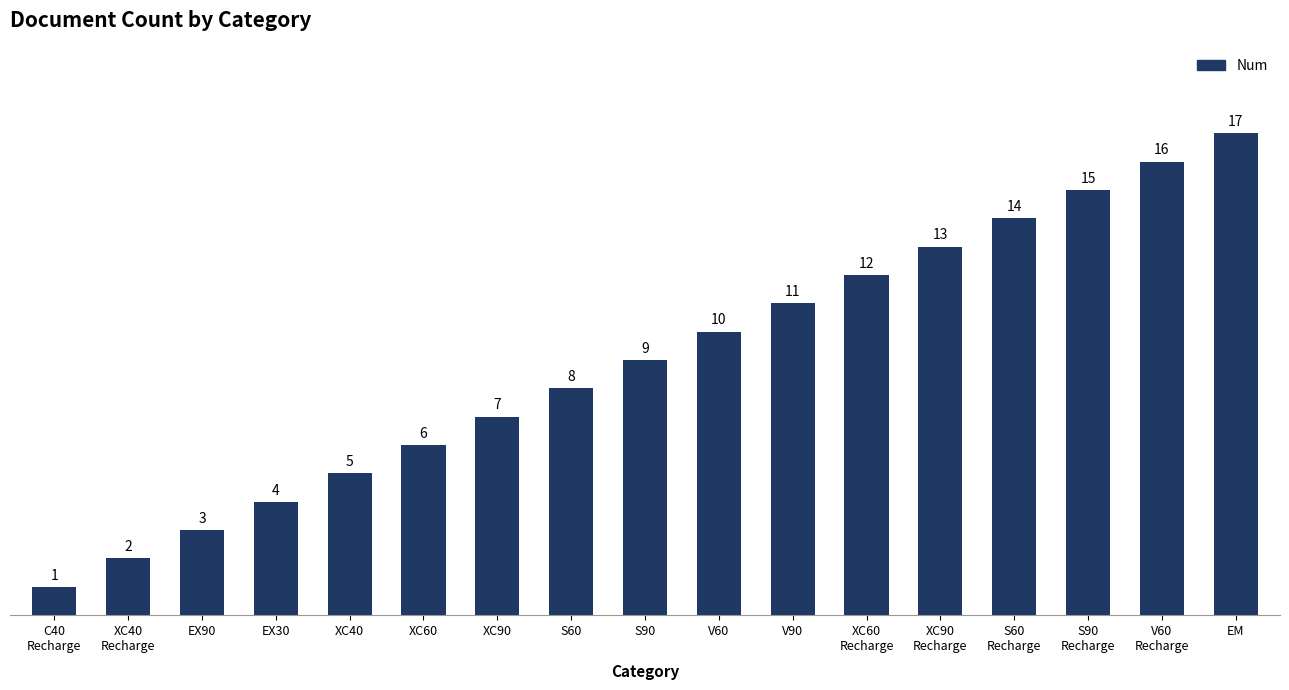

List the labels in order of value, largest first.

EM, V60
Recharge, S90
Recharge, S60
Recharge, XC90
Recharge, XC60
Recharge, V90, V60, S90, S60, XC90, XC60, XC40, EX30, EX90, XC40
Recharge, C40
Recharge